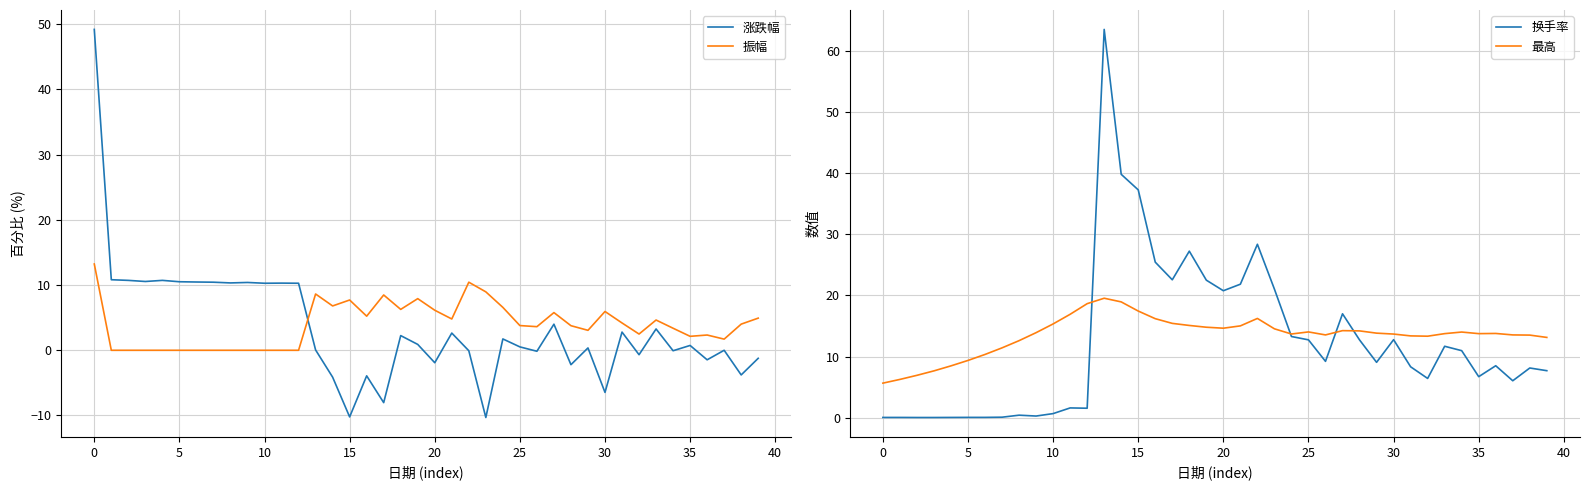

The 振幅 series shows 3.8 at 25. True or false?

True